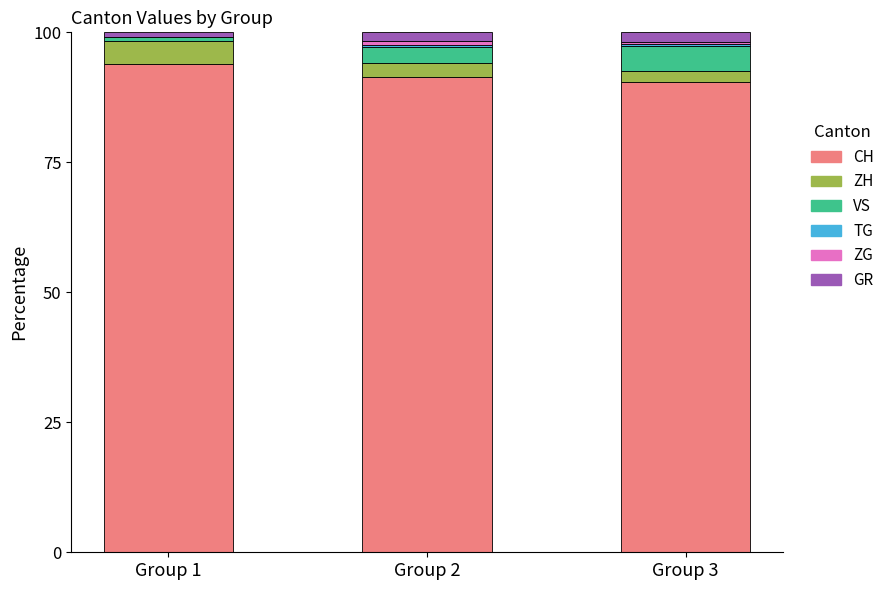

What is the maximum value for CH?

93.9